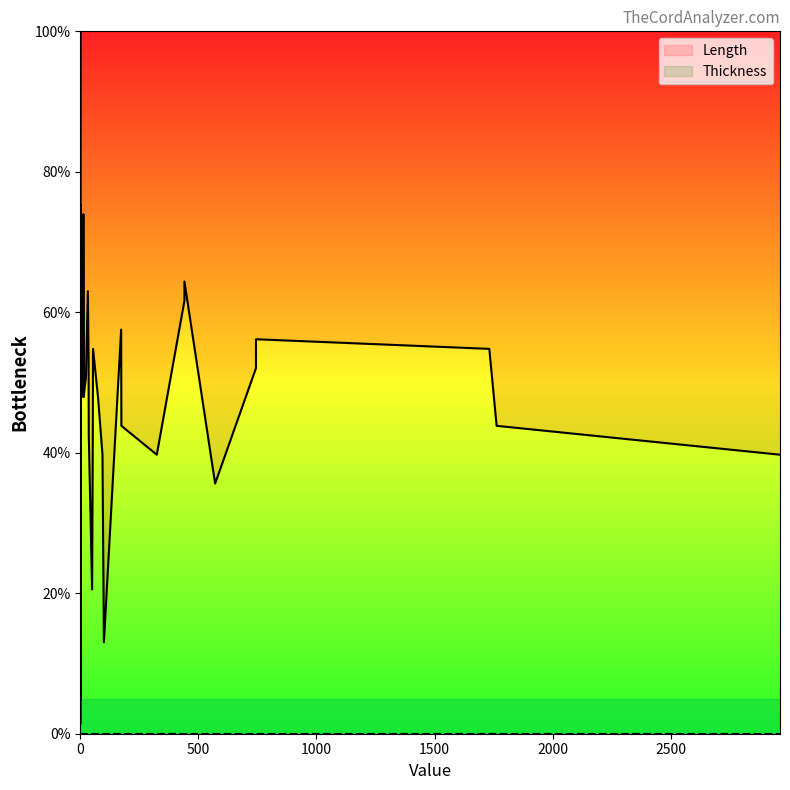

Is the value of Length at 12 greater than the value of Thickness at 30?

Yes